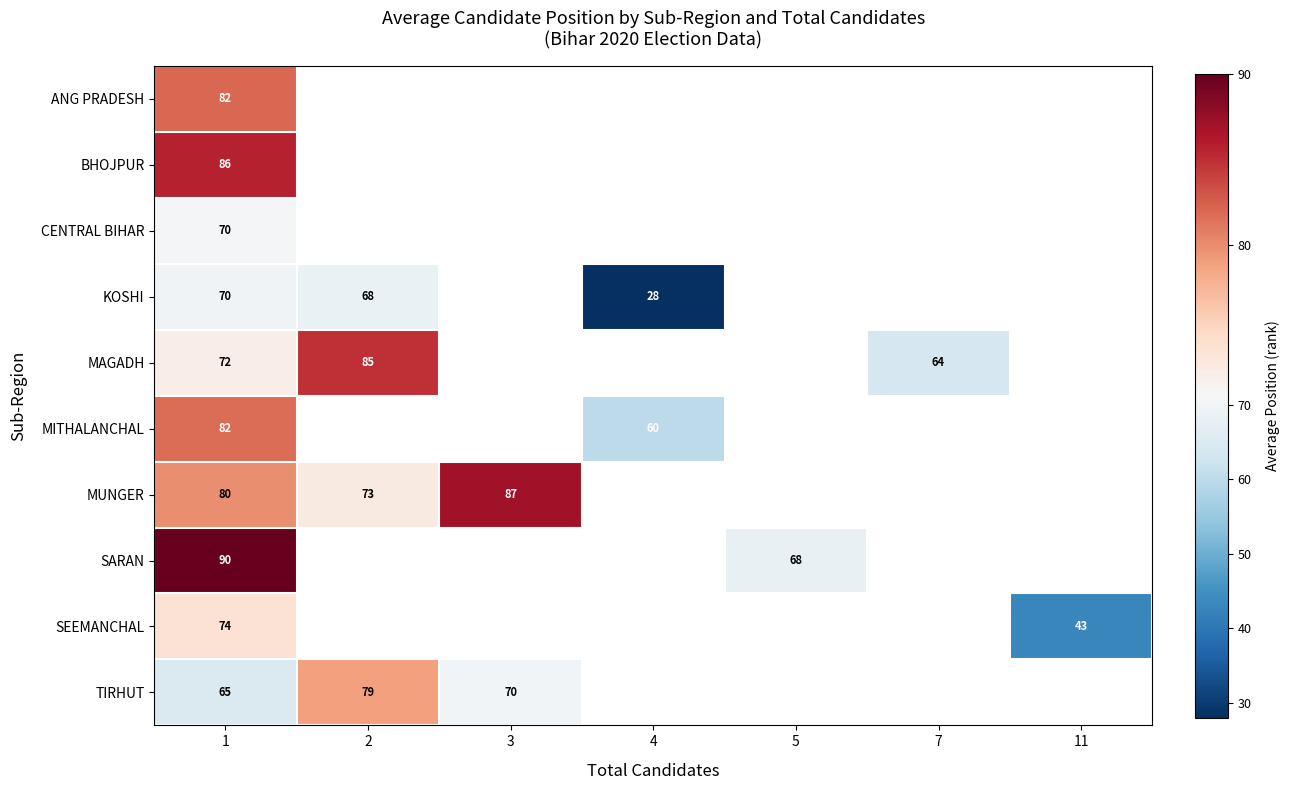

Count the number of categories in the chart.

7